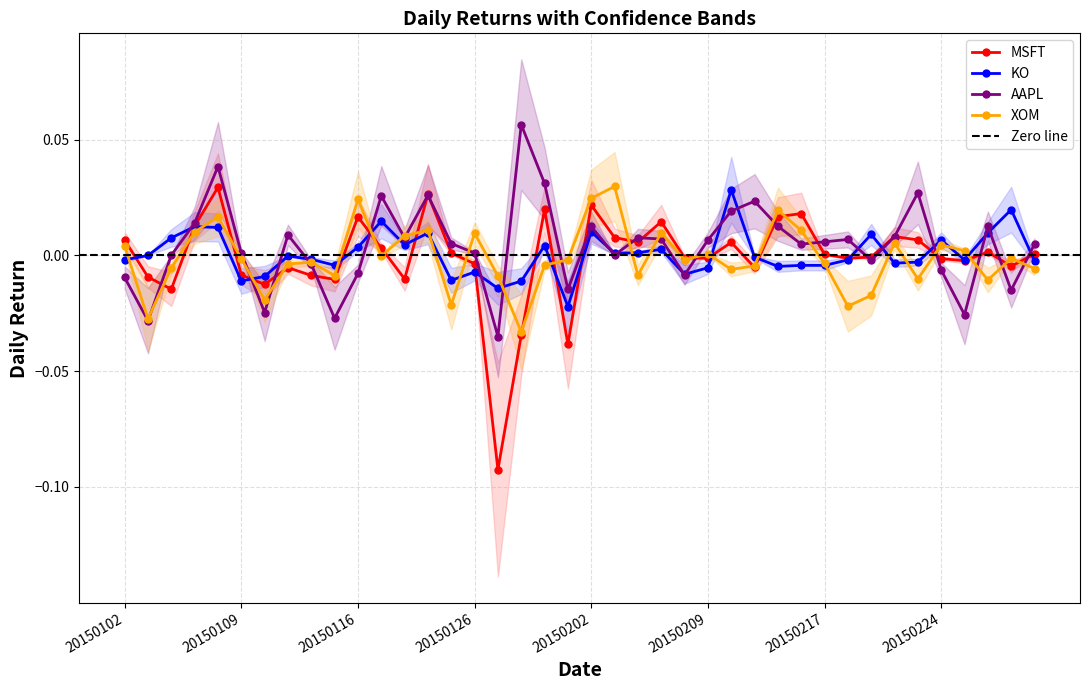

Is it true that MSFT equals 0.0 at 20150205?

True